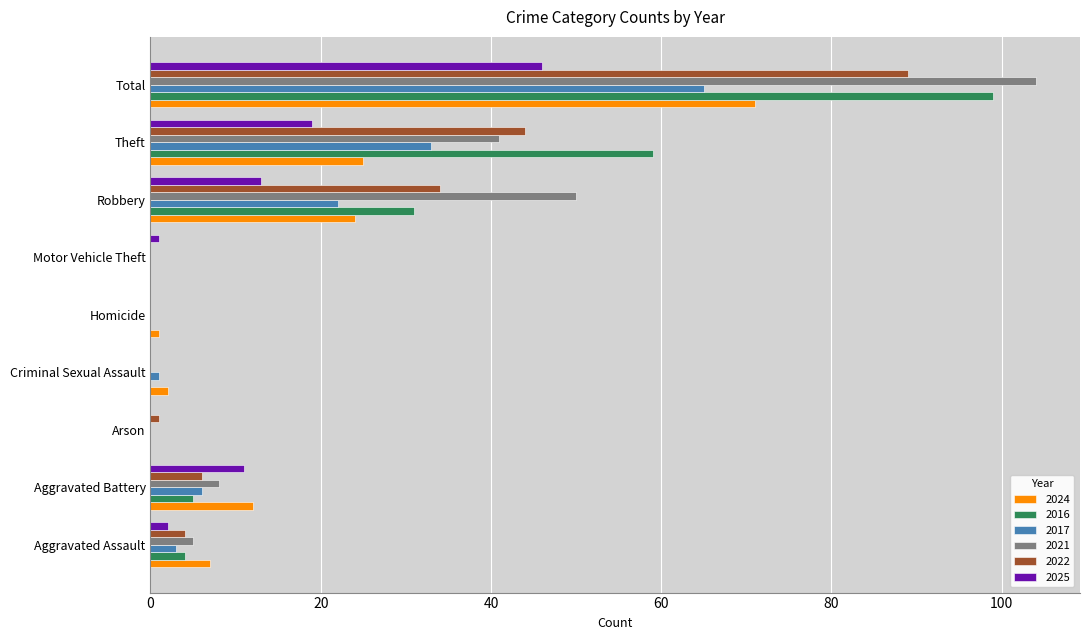

At which label is 2025 closest to 23?

Theft